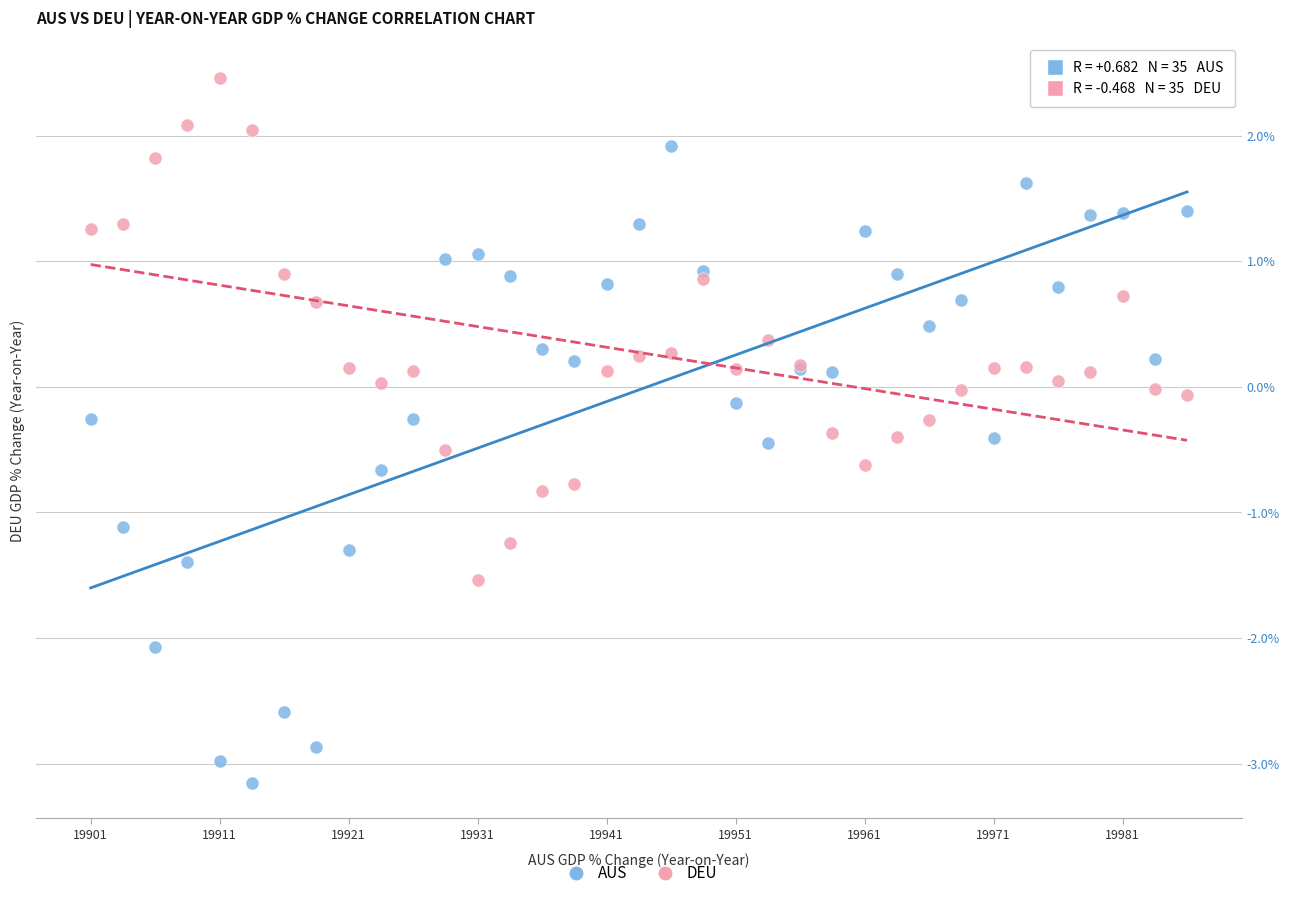

Which series has the largest Y range (max minus min)?

AUS